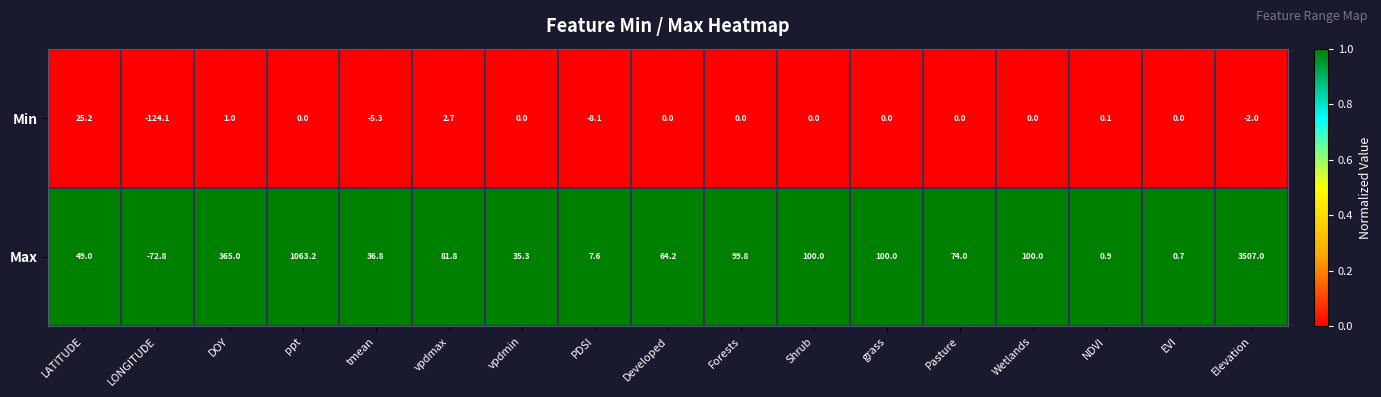

At how many categories does at least one series exceed 0?

16